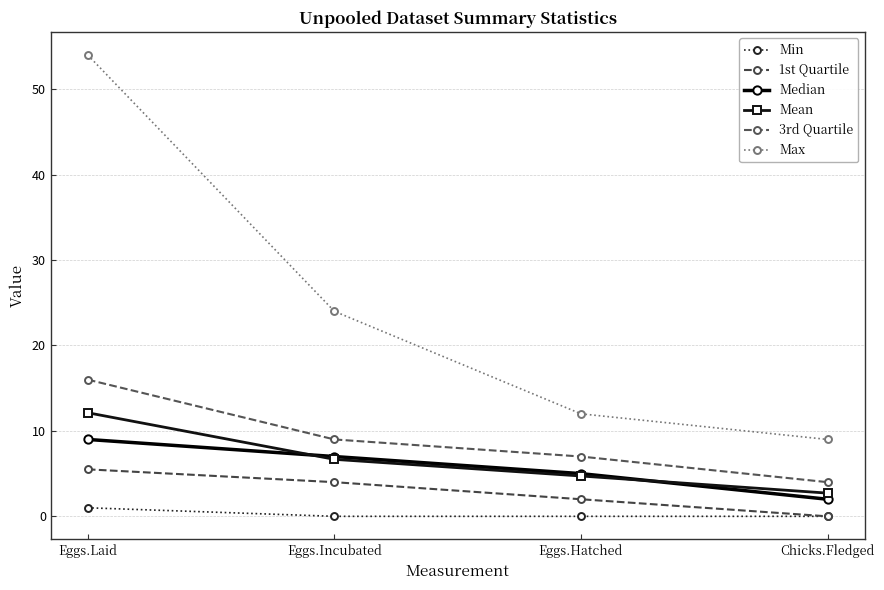

What position from the left is Eggs.Laid?

1